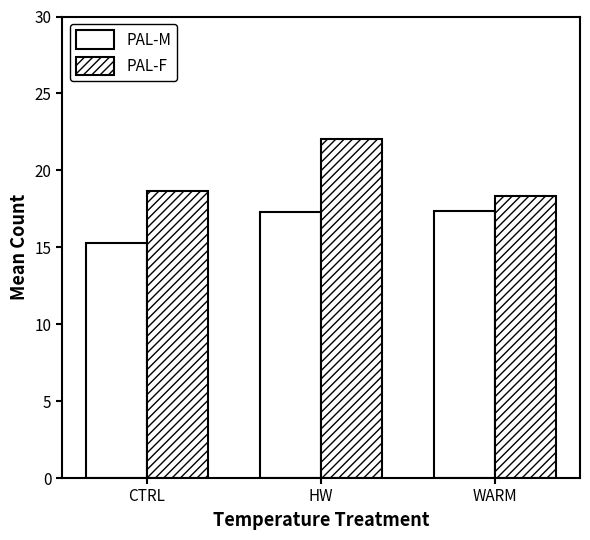

What is the difference between the maximum and minimum values in the PAL-F series?

3.7